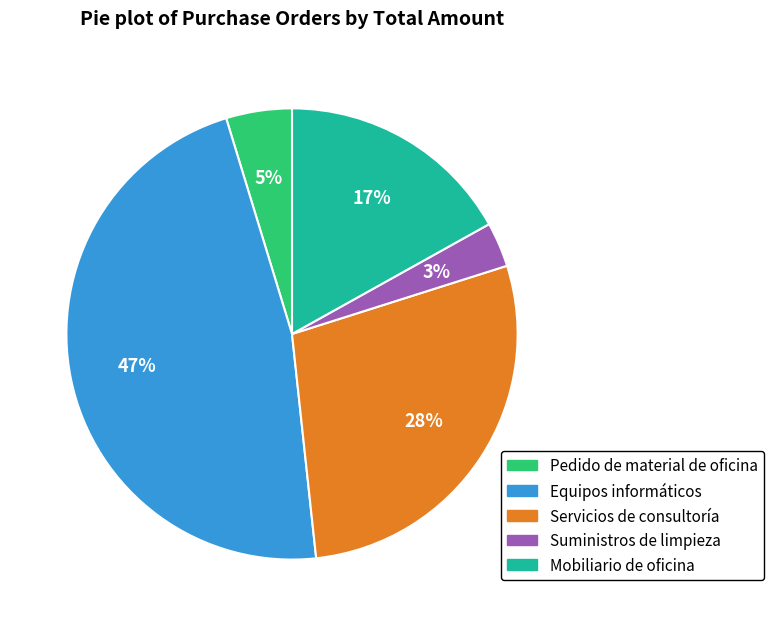

Do Equipos informáticos and Pedido de material de oficina together represent more than half of the pie?

Yes